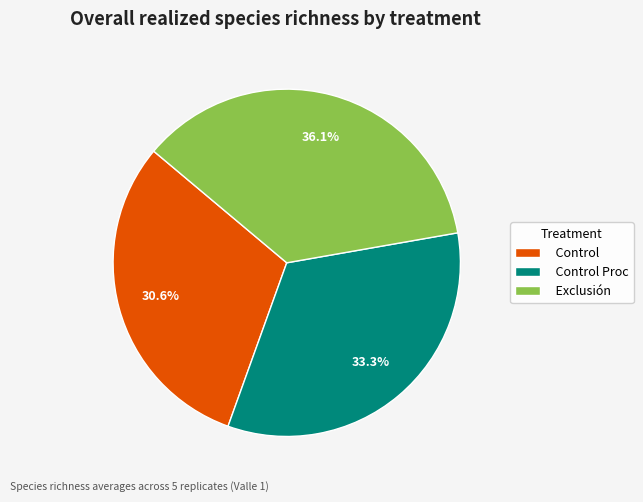

To the nearest percent, what portion does Control Proc represent?

33%